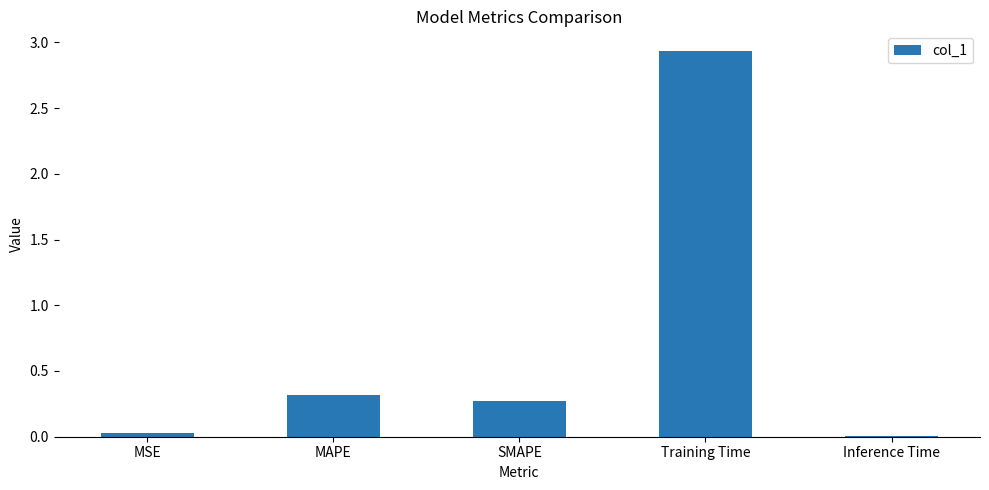

What is the average value?

0.7